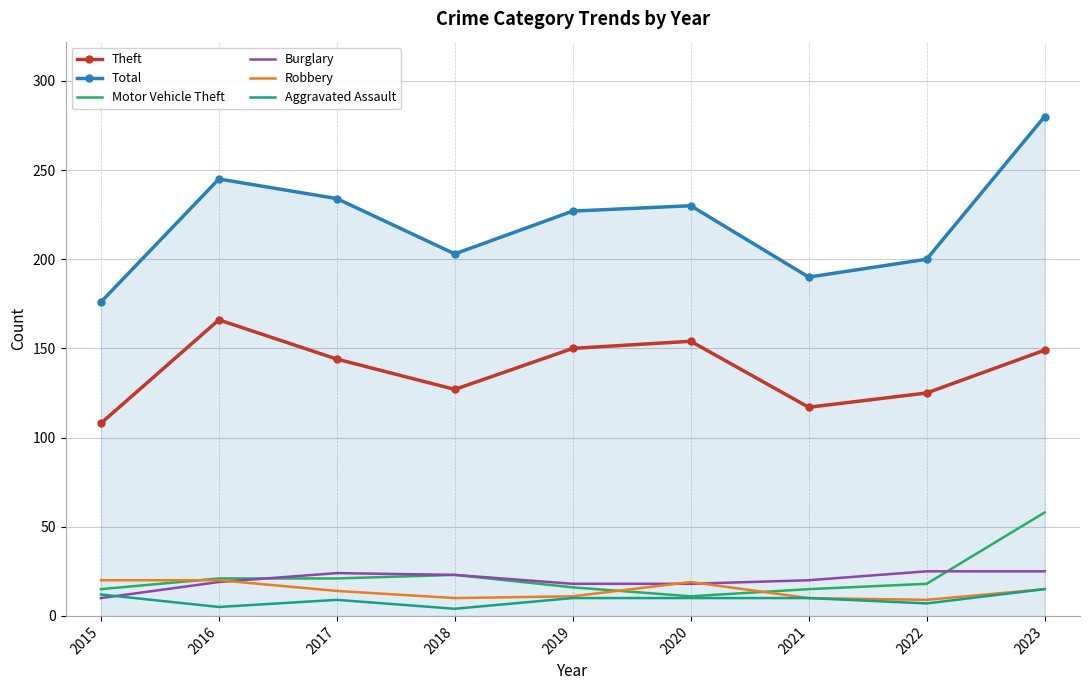

Which series has the largest range (max minus min)?

Total